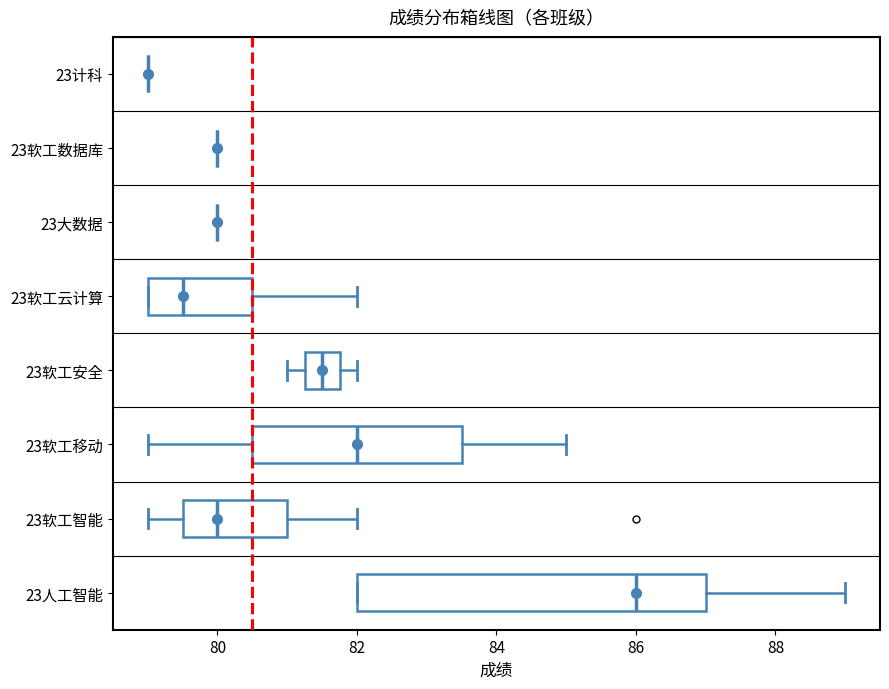

Where is the right edge of the box for 23软工移动 on the x-axis? The values are not printed on the chart, so give them approximately, as read against the axis.

83.6